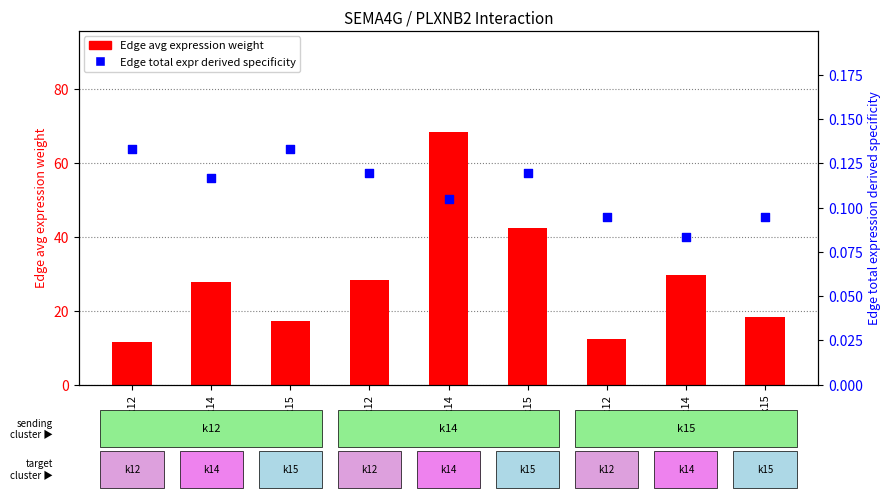

Which series has the largest total across all categories?

Edge avg expression weight